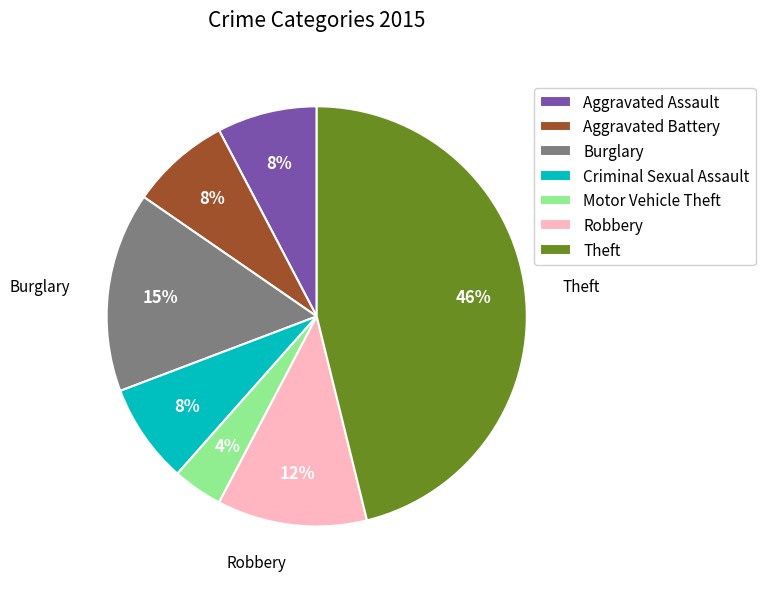

Which has a higher value, Motor Vehicle Theft or Robbery?

Robbery